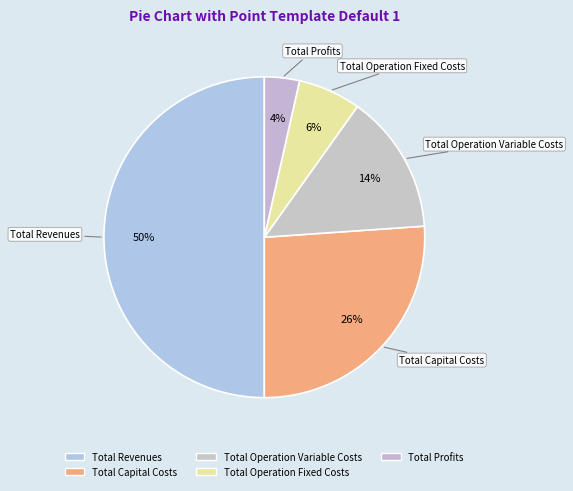

How many segments does this pie chart have?

5